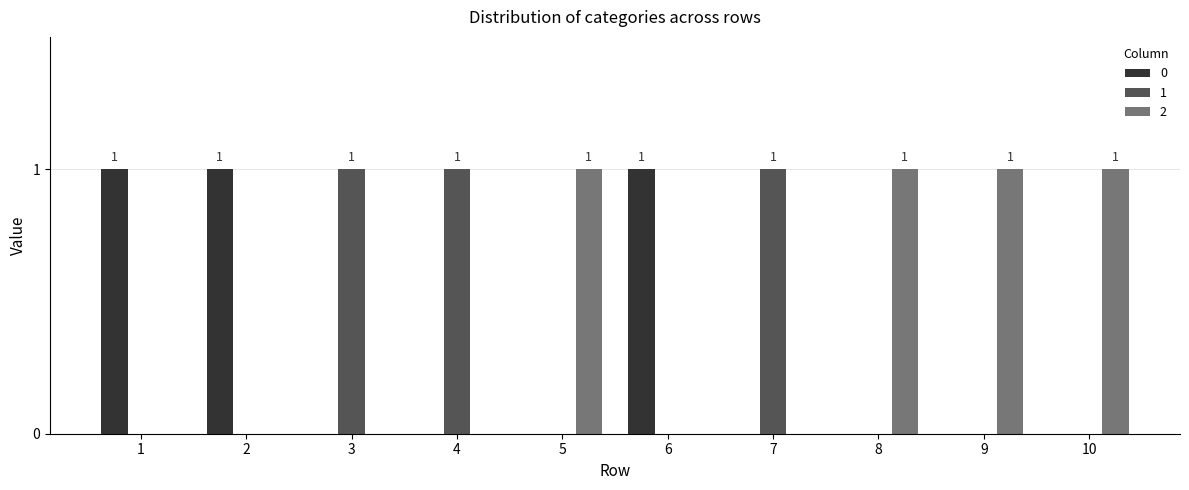

The value of 0 at 2 is 2. True or false?

False